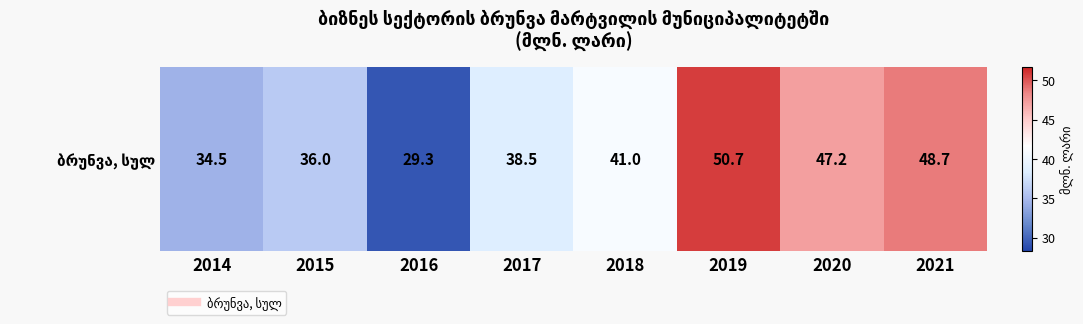

What is the difference between the maximum and minimum values?

21.4